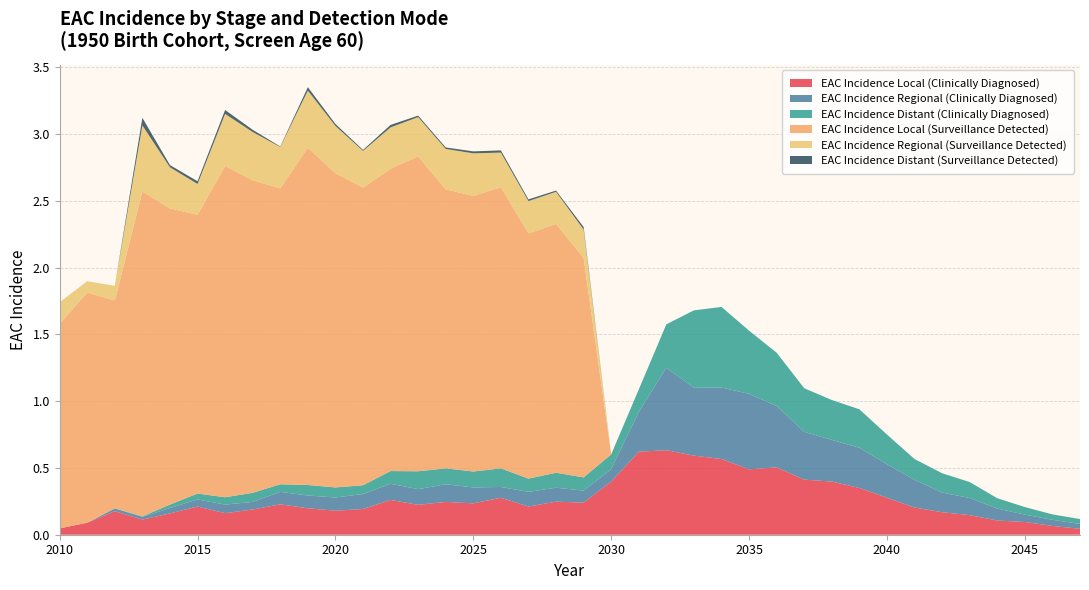

Reading left to right, transcribe all the data shown in this chart.

EAC Incidence Local (Clinically Diagnosed): 0.0	0.1	0.2	0.1	0.2	0.2	0.2	0.2	0.2	0.2	0.2	0.2	0.3	0.2	0.2	0.2	0.3	0.2	0.2	0.2	0.4	0.6	0.6	0.6	0.6	0.5	0.5	0.4	0.4	0.4	0.3	0.2	0.2	0.1	0.1	0.1	0.1	0.0
EAC Incidence Regional (Clinically Diagnosed): 0.0	0.0	0.0	0.0	0.0	0.1	0.1	0.1	0.1	0.1	0.1	0.1	0.1	0.1	0.1	0.1	0.1	0.1	0.1	0.1	0.1	0.3	0.6	0.5	0.5	0.6	0.5	0.4	0.3	0.3	0.3	0.2	0.1	0.1	0.1	0.1	0.0	0.0
EAC Incidence Distant (Clinically Diagnosed): 0.0	0.0	0.0	0.0	0.0	0.0	0.1	0.1	0.1	0.1	0.1	0.1	0.1	0.1	0.1	0.1	0.1	0.1	0.1	0.1	0.1	0.2	0.3	0.6	0.6	0.5	0.4	0.3	0.3	0.3	0.2	0.2	0.1	0.1	0.1	0.1	0.0	0.0
EAC Incidence Local (Surveillance Detected): 1.5	1.7	1.6	2.4	2.2	2.1	2.5	2.3	2.2	2.5	2.4	2.2	2.3	2.4	2.1	2.1	2.1	1.8	1.9	1.6	0.0	0.0	0.0	0.0	0.0	0.0	0.0	0.0	0.0	0.0	0.0	0.0	0.0	0.0	0.0	0.0	0.0	0.0
EAC Incidence Regional (Surveillance Detected): 0.2	0.1	0.1	0.5	0.3	0.2	0.4	0.4	0.3	0.4	0.4	0.3	0.3	0.3	0.3	0.3	0.3	0.2	0.2	0.2	0.0	0.0	0.0	0.0	0.0	0.0	0.0	0.0	0.0	0.0	0.0	0.0	0.0	0.0	0.0	0.0	0.0	0.0
EAC Incidence Distant (Surveillance Detected): 0.0	0.0	0.0	0.1	0.0	0.0	0.0	0.0	0.0	0.0	0.0	0.0	0.0	0.0	0.0	0.0	0.0	0.0	0.0	0.0	0.0	0.0	0.0	0.0	0.0	0.0	0.0	0.0	0.0	0.0	0.0	0.0	0.0	0.0	0.0	0.0	0.0	0.0